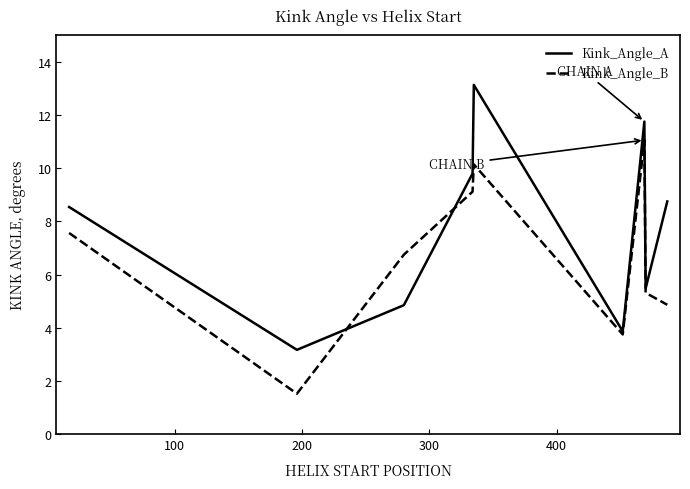

Which series has the largest total across all categories?

Kink_Angle_A